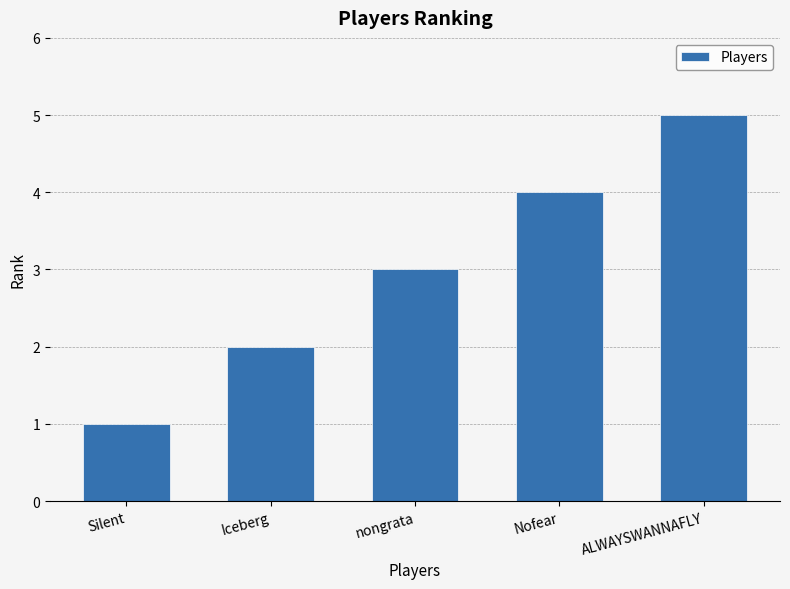

The chart shows a value of 1 at Silent. True or false?

True